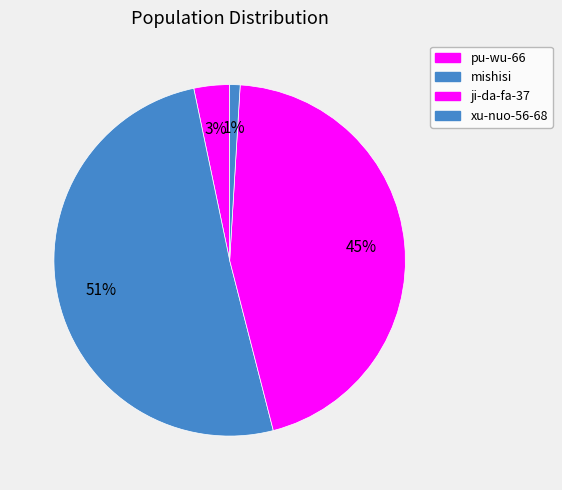

Does any single category account for the majority?

Yes